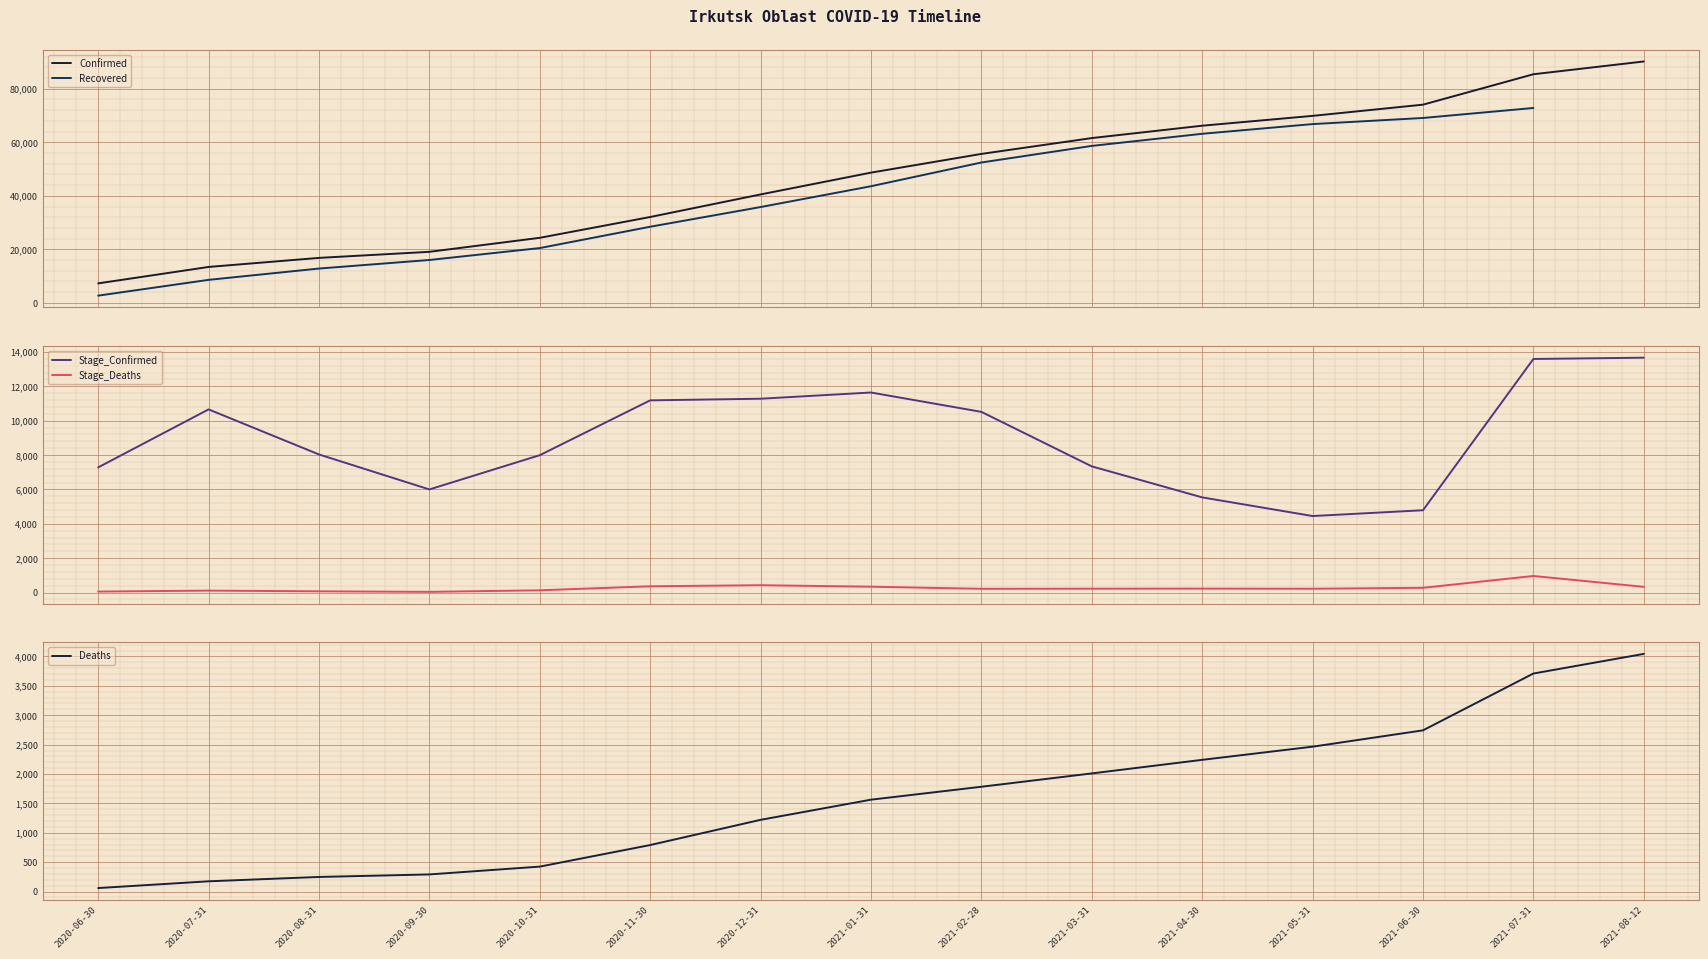

Is it true that Recovered equals 33174.7 at 2020-10-31?

False